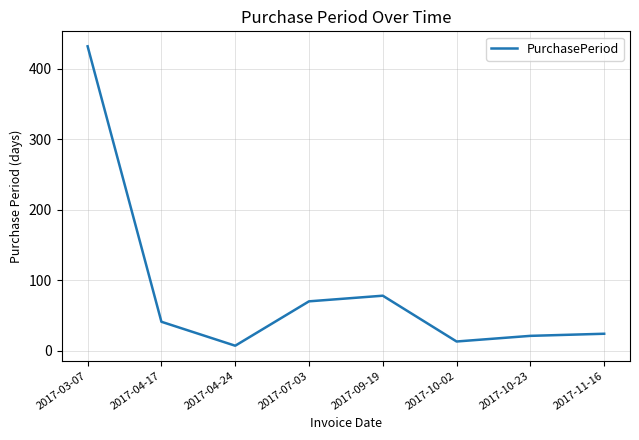

The value at 2017-10-02 is 13. True or false?

True